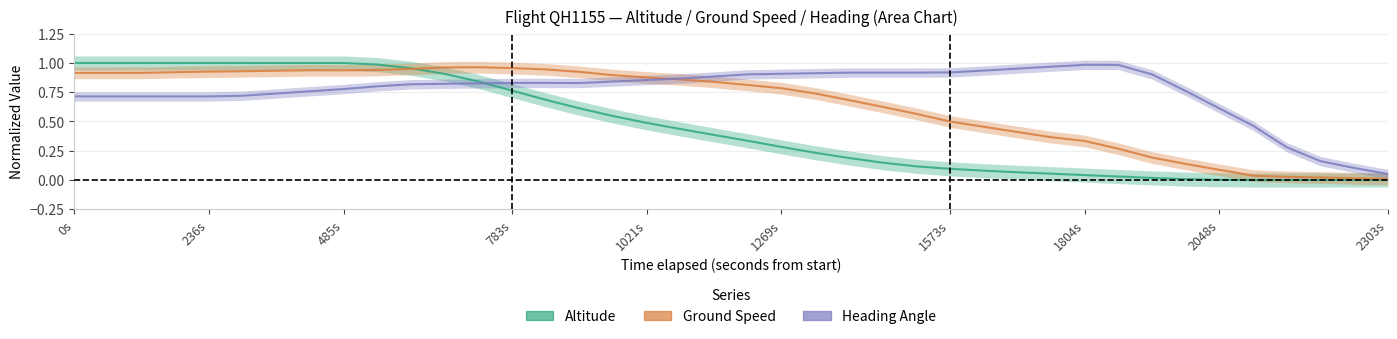

What is the difference between the maximum and second lowest values in the Heading Angle series?

0.9